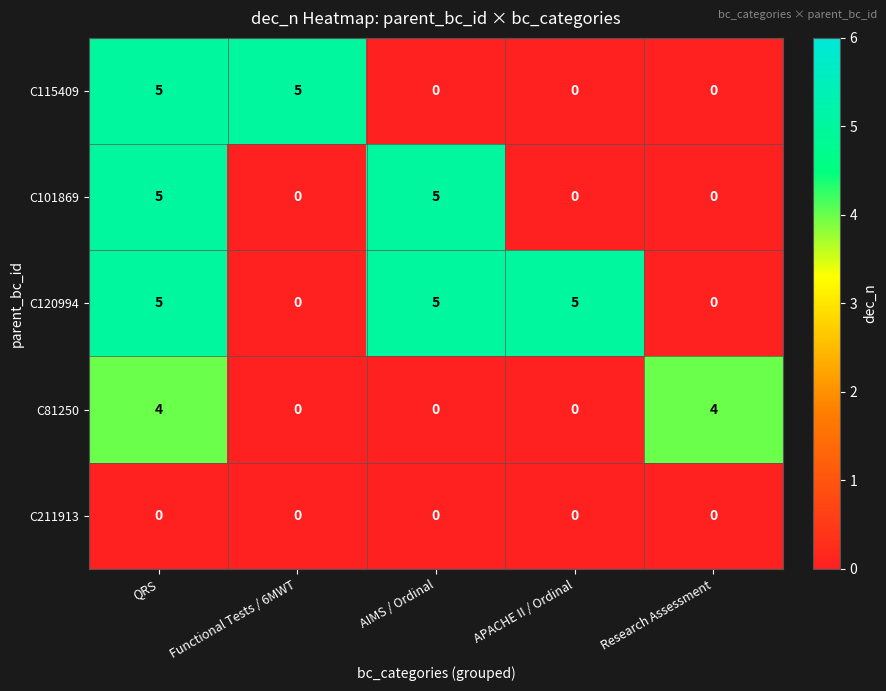

What is the spread (max minus min) of values at QRS?

5